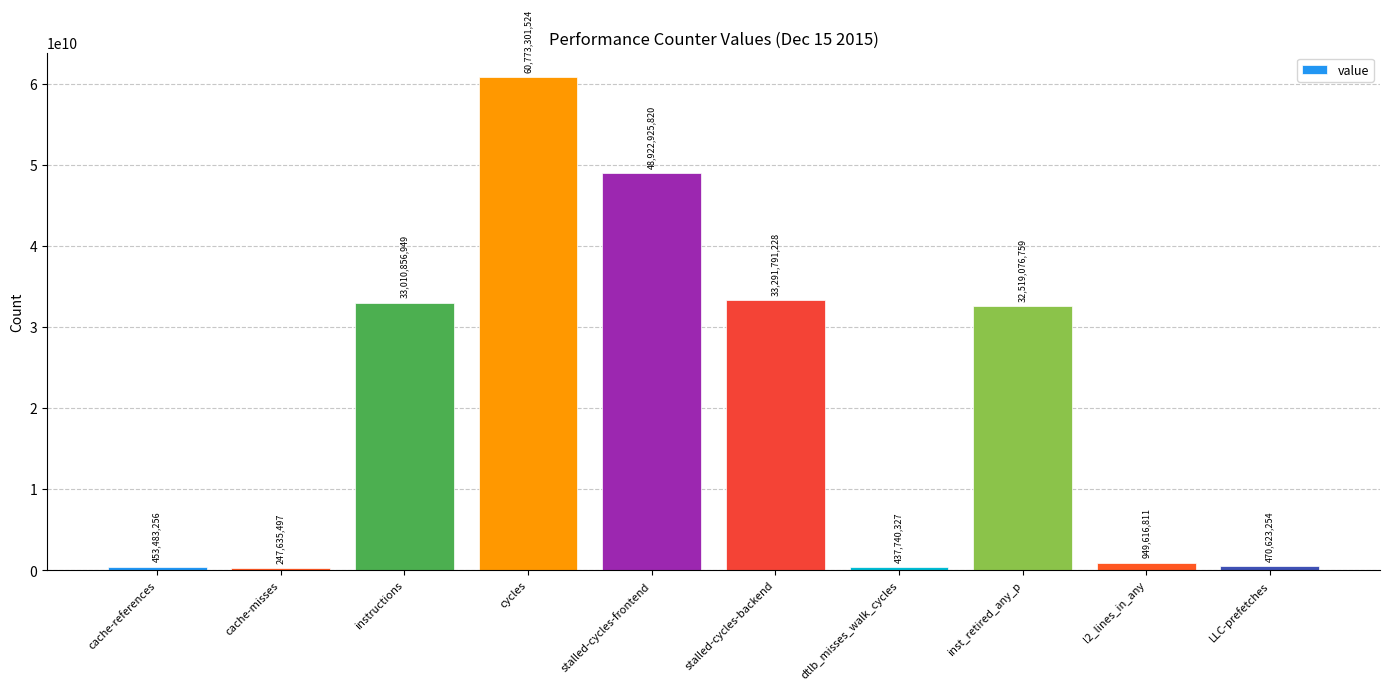

Count the number of data series in this chart.

1